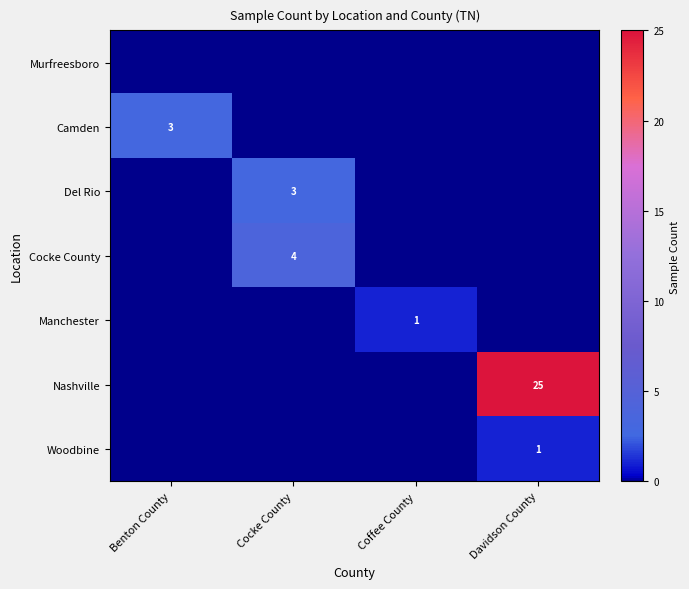

The value of Camden at Benton County is 3. True or false?

True